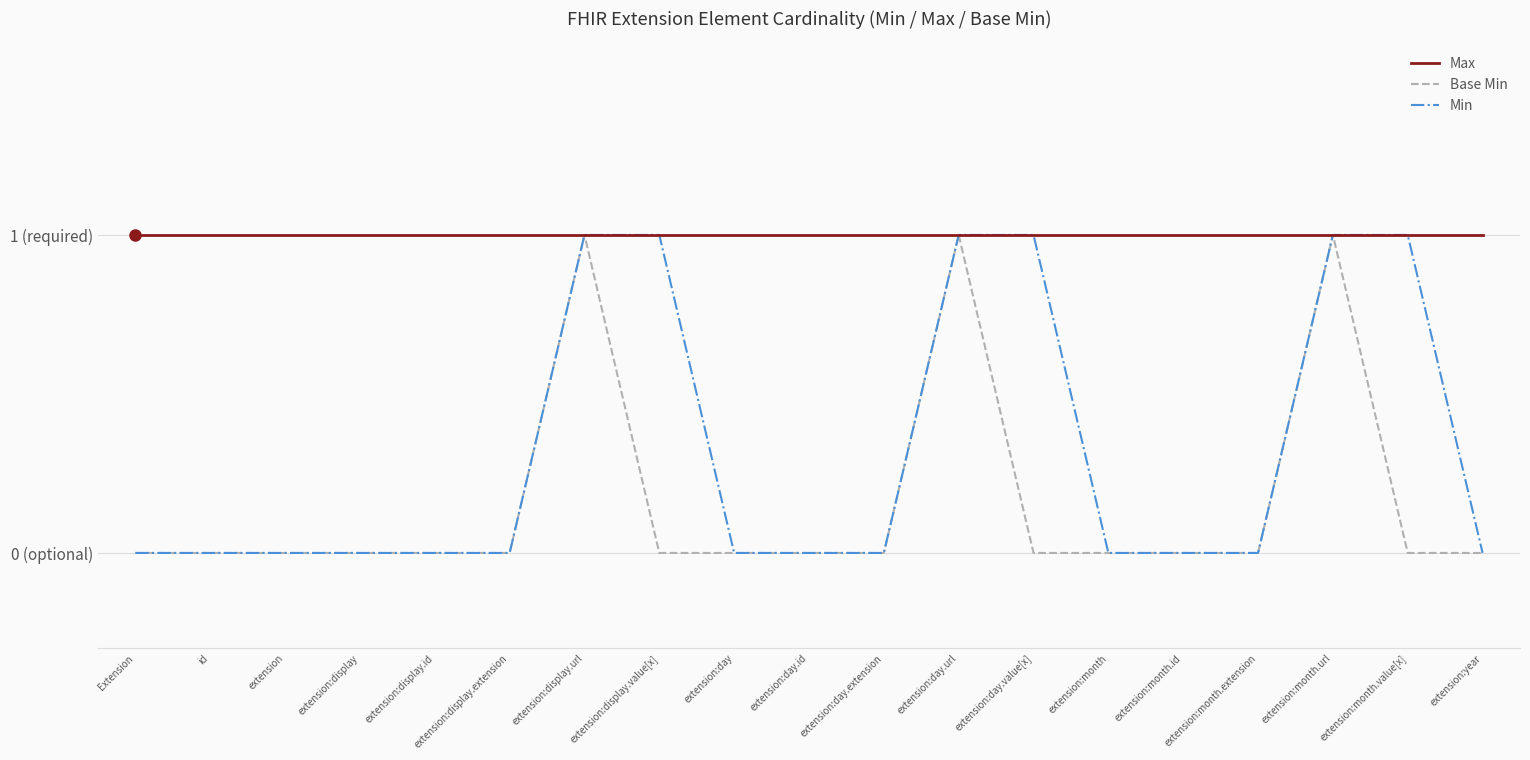

Does the chart display data point markers on the line(s)?

No